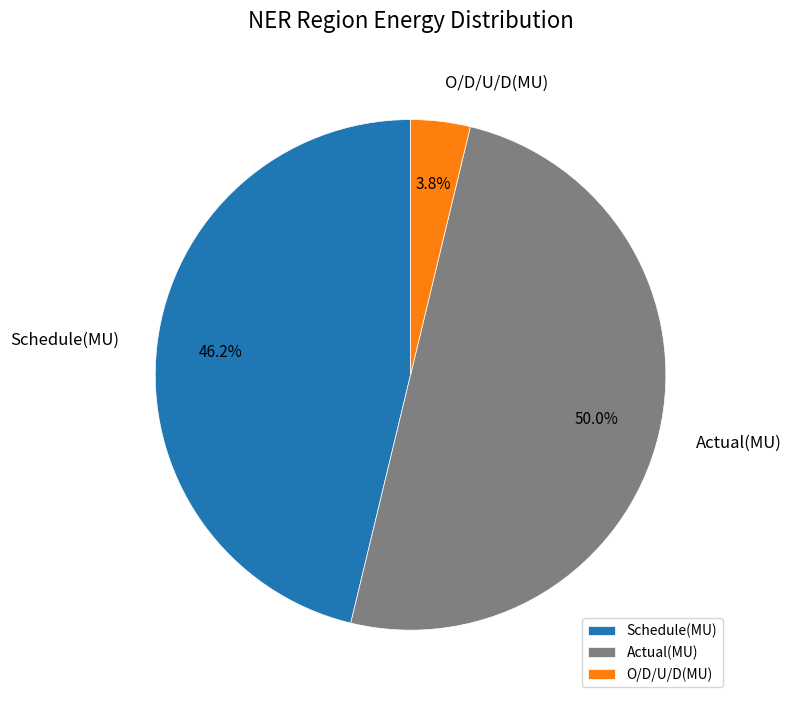

To the nearest percent, what is the combined percentage of O/D/U/D(MU) and Actual(MU)?

54%